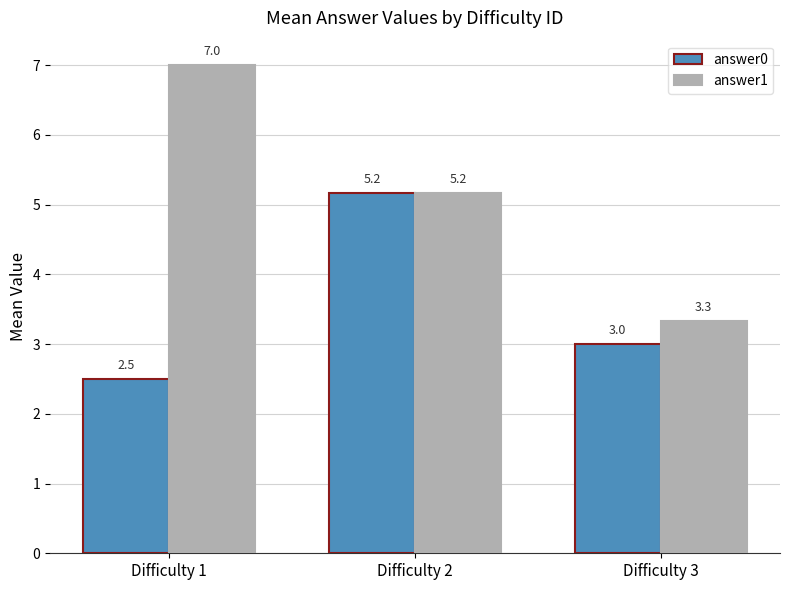

What is the difference between the maximum and second lowest values in the answer1 series?

1.8